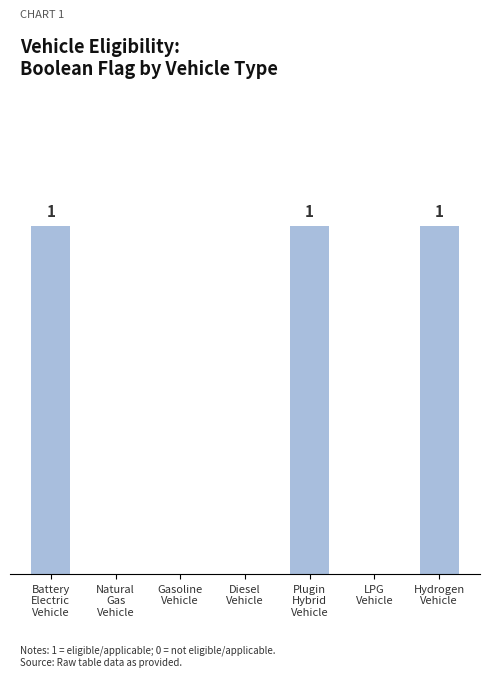

Are the bars horizontal?

No